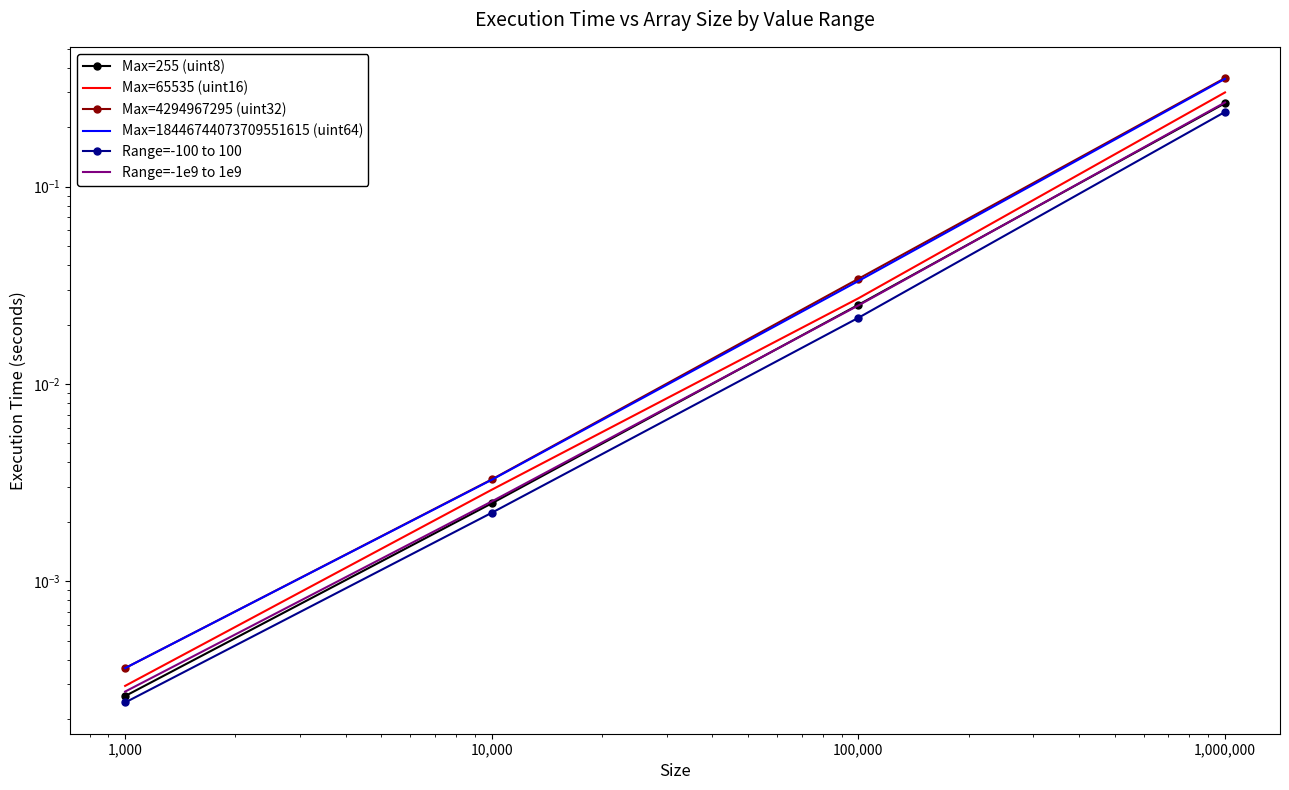

True or false: Max=255 (uint8) has more than 2 interior local peaks.

False